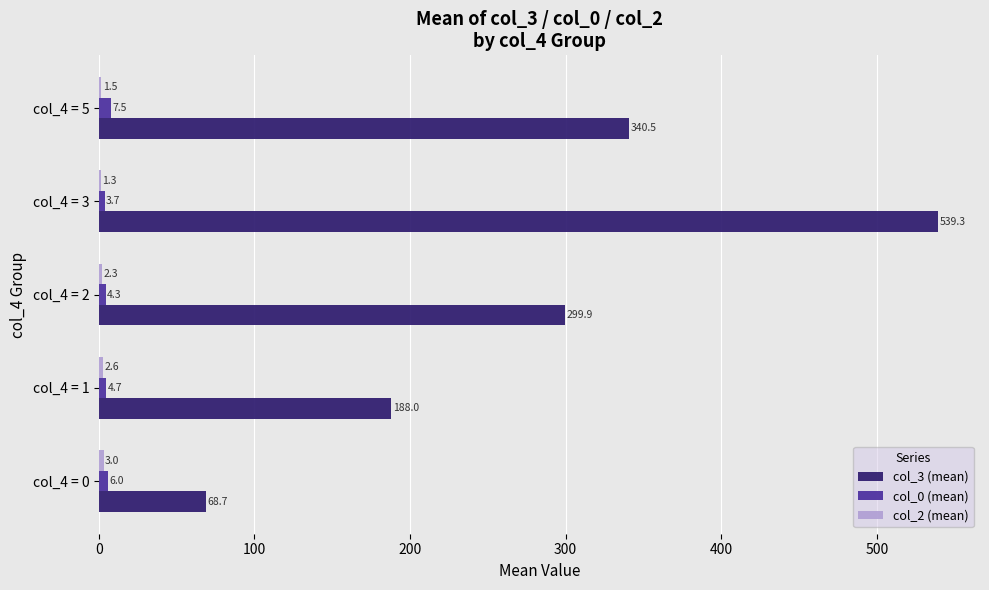

At which label is col_3 (mean) closest to 304?

col_4 = 2